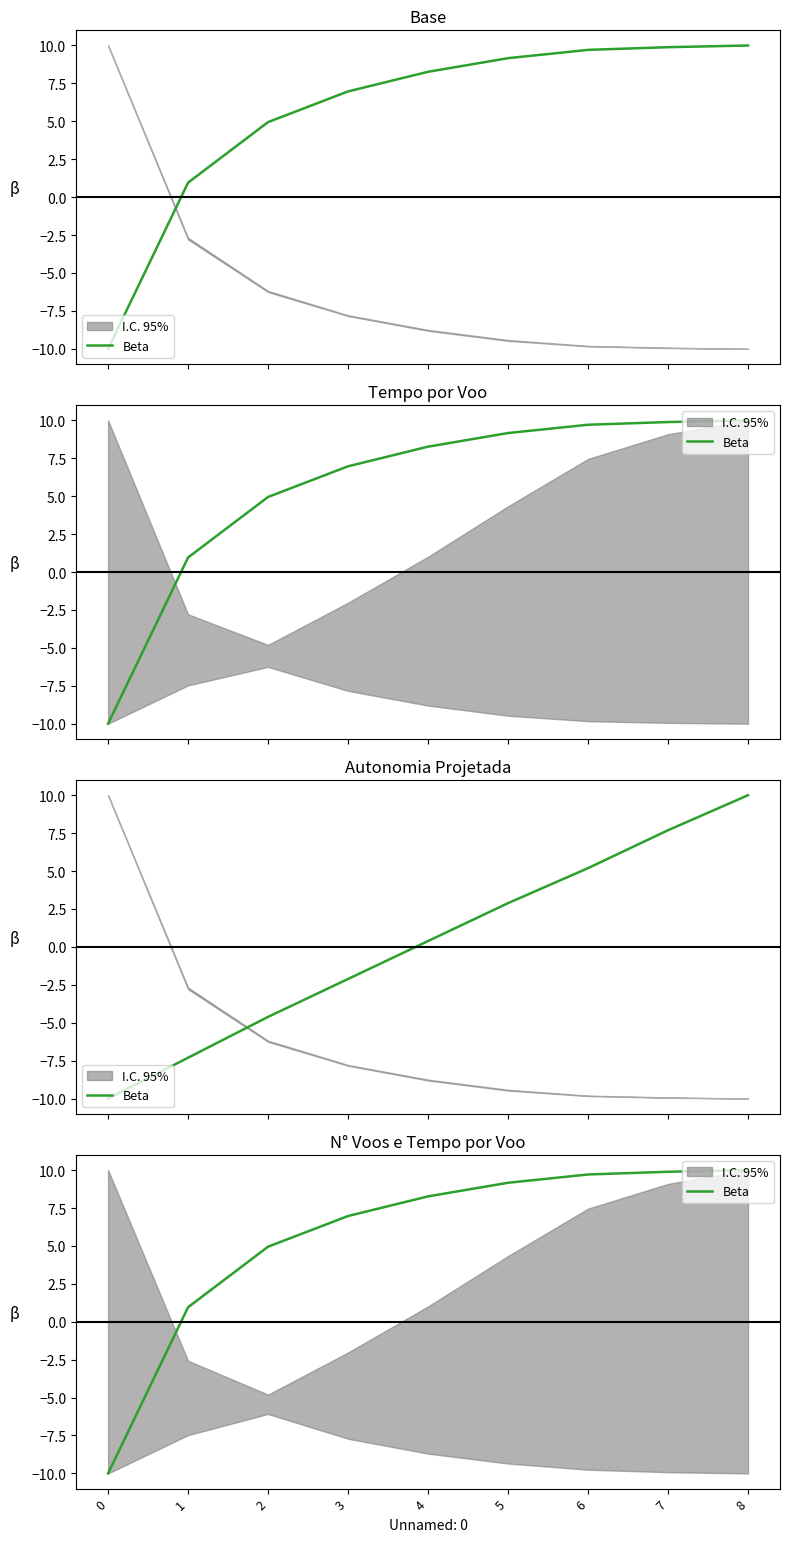

What is the sum of the values at 5 and 3?

16.1